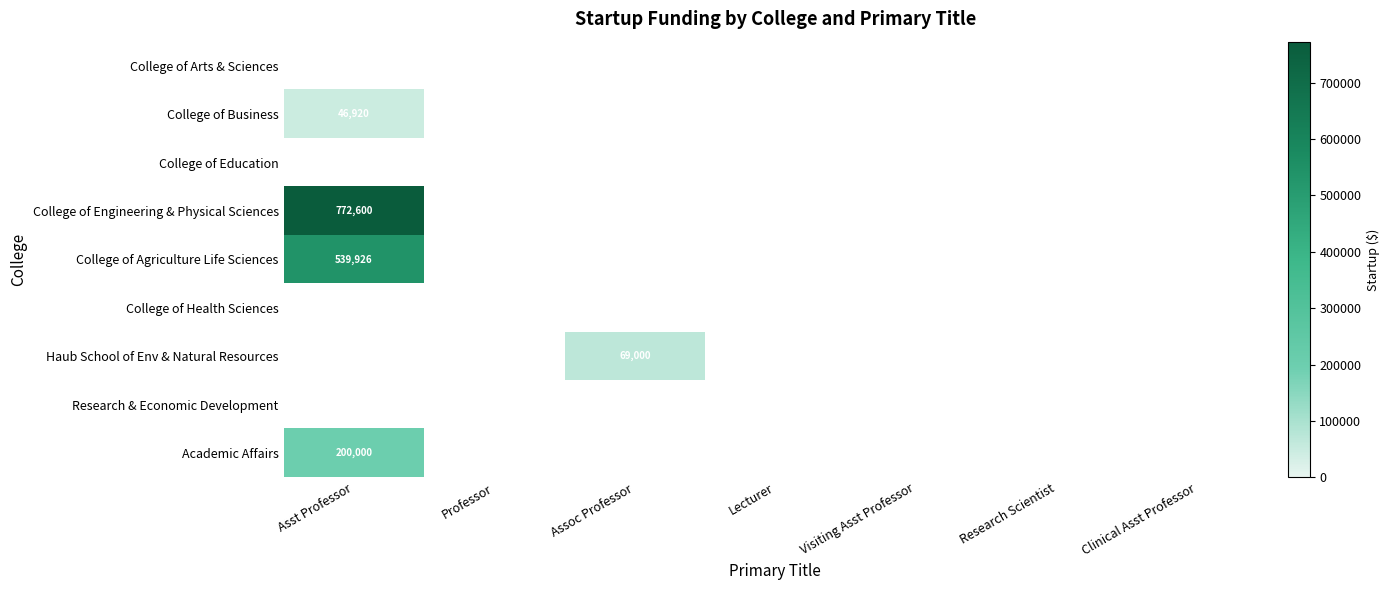

Rank the series by their maximum value, from highest to lowest.

College of Engineering & Physical Sciences, College of Agriculture Life Sciences, Academic Affairs, Haub School of Env & Natural Resources, College of Business, College of Arts & Sciences, College of Education, College of Health Sciences, Research & Economic Development